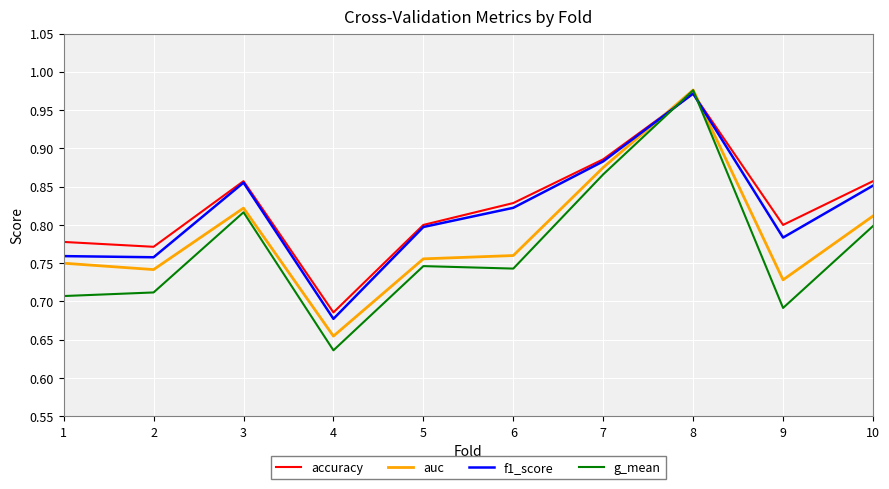

Is it true that accuracy equals 0.6 at 3?

False